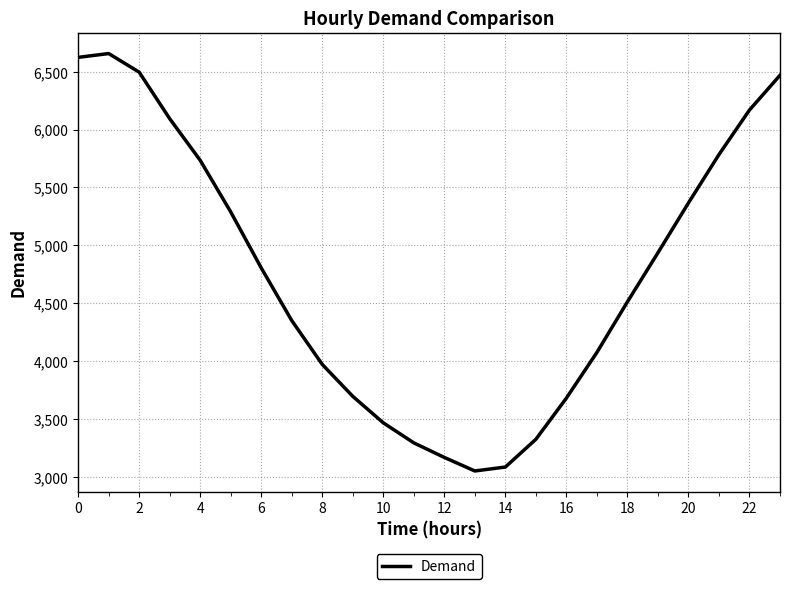

What is the difference between the maximum and minimum values?

3608